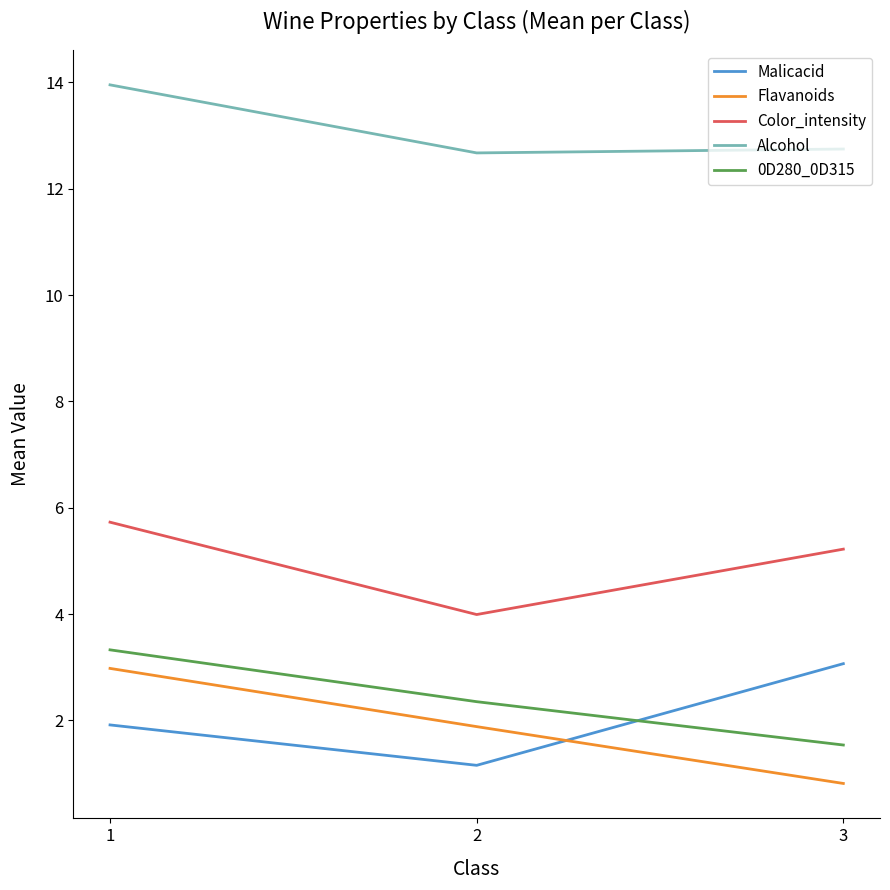

Count the Color_intensity values in the range 3 to 5.

1